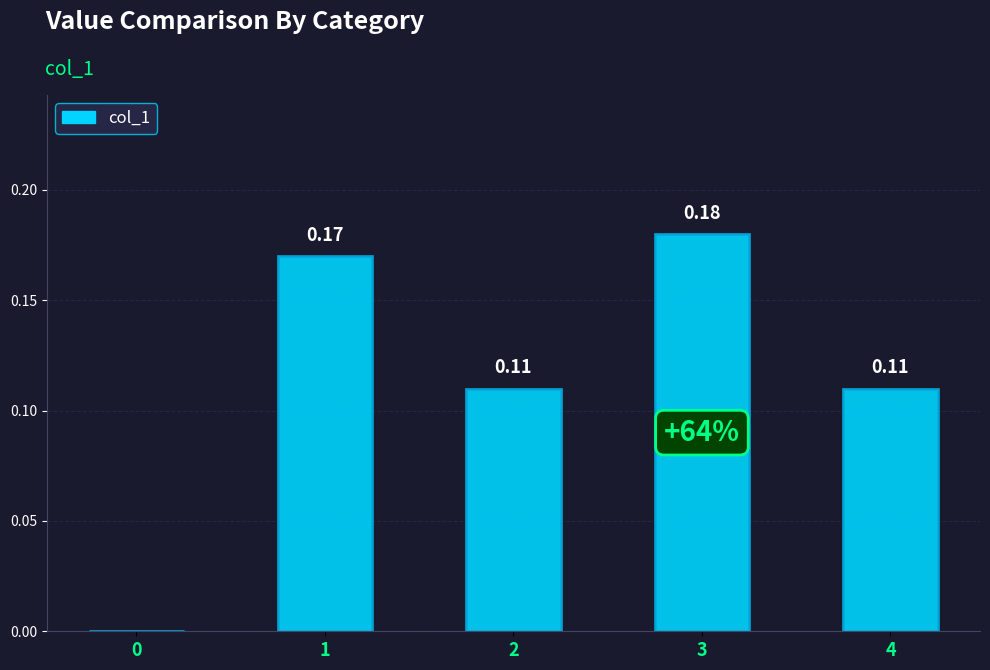

Between 3 and 1, which is larger?

3